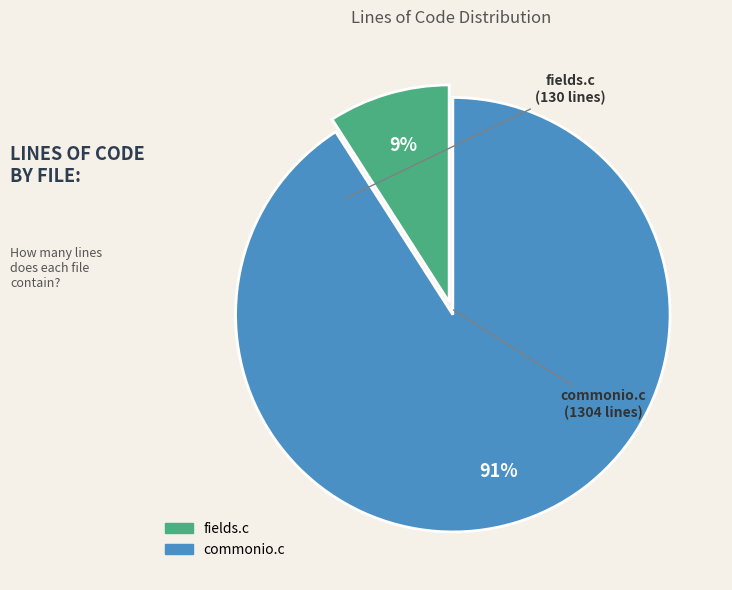

Which category accounts for the majority?

commonio.c